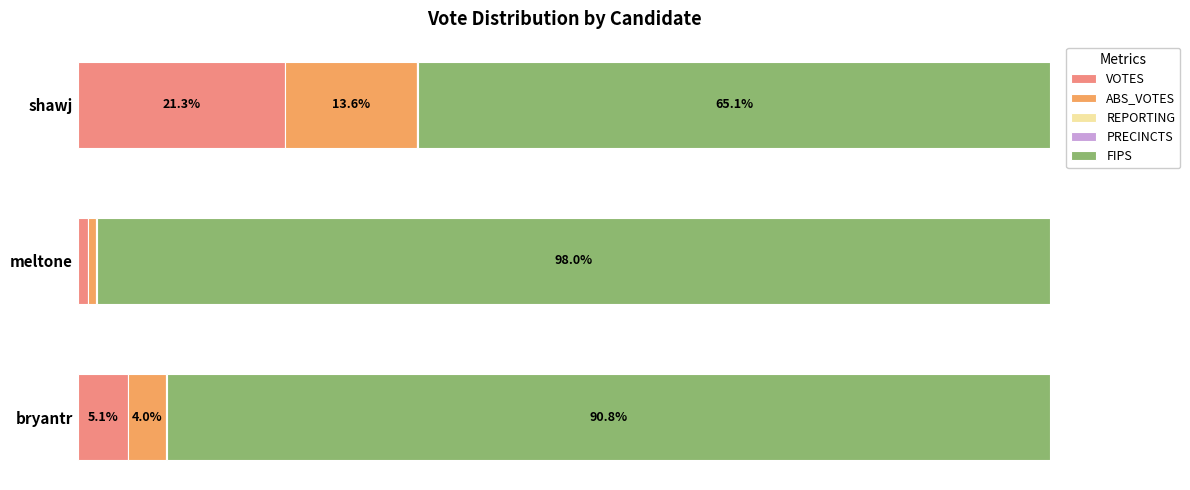

What is the difference between the maximum and minimum values in the FIPS series?

33.0